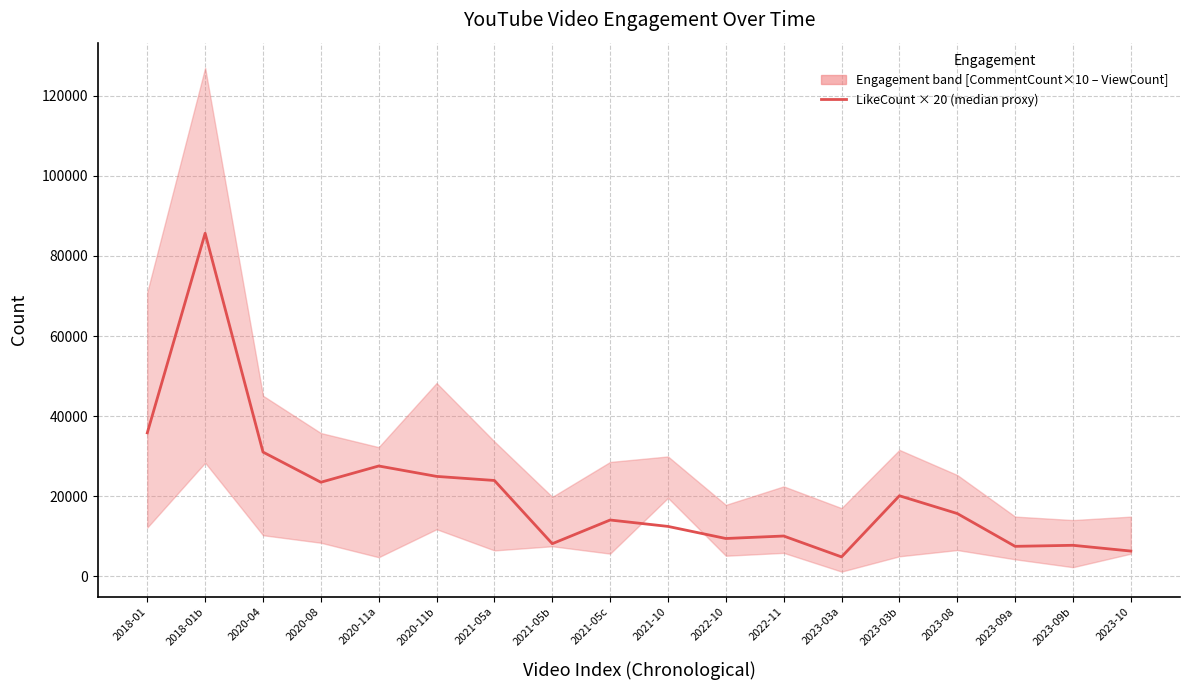

At which label is the value closest to 45240?

2018-01